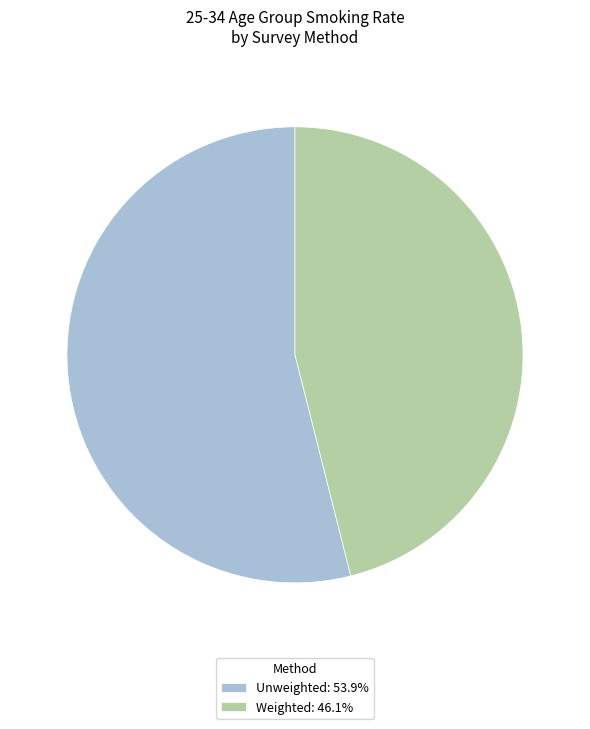

What is the ratio of the value at Weighted: 46.1% to the value at Unweighted: 53.9%?

0.9